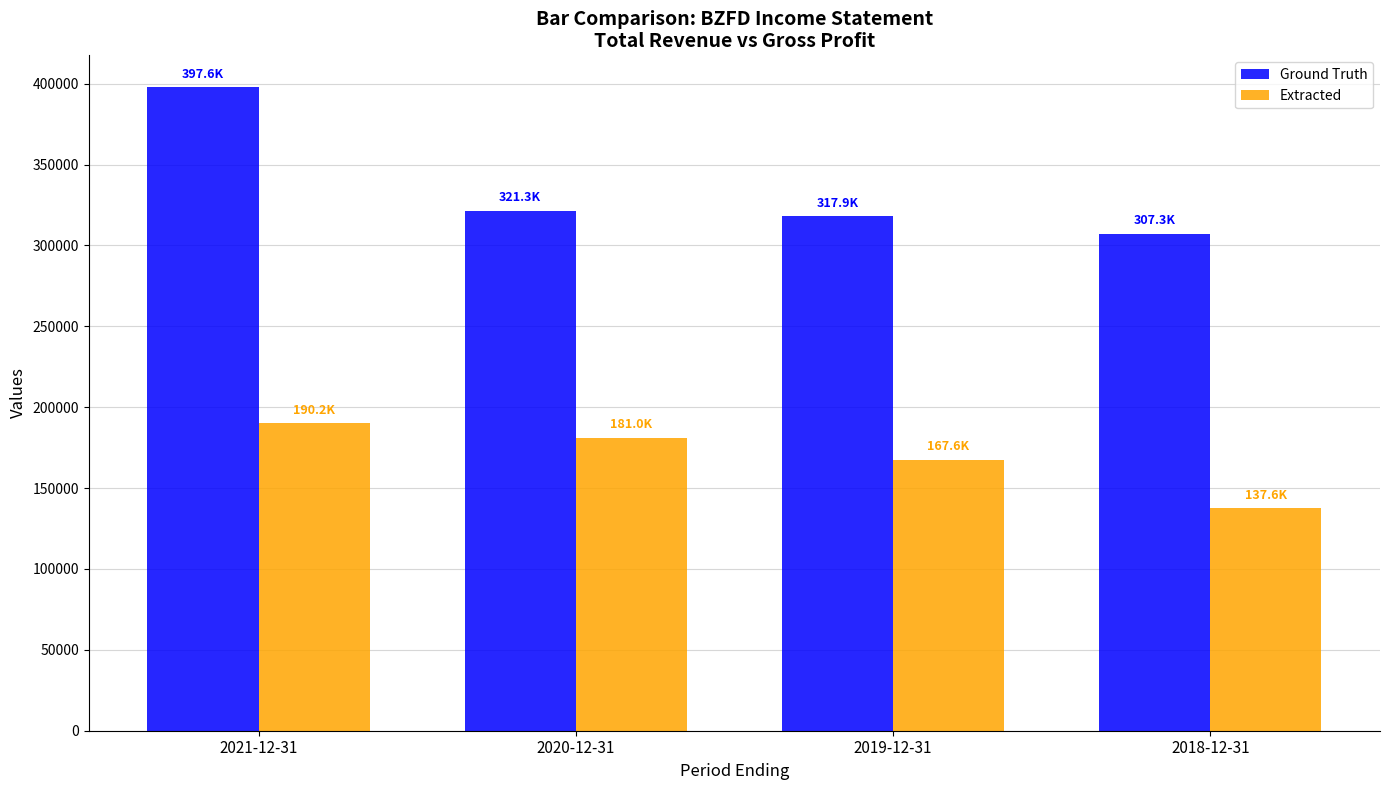

How many Extracted values are between 167600 and 190200?

3